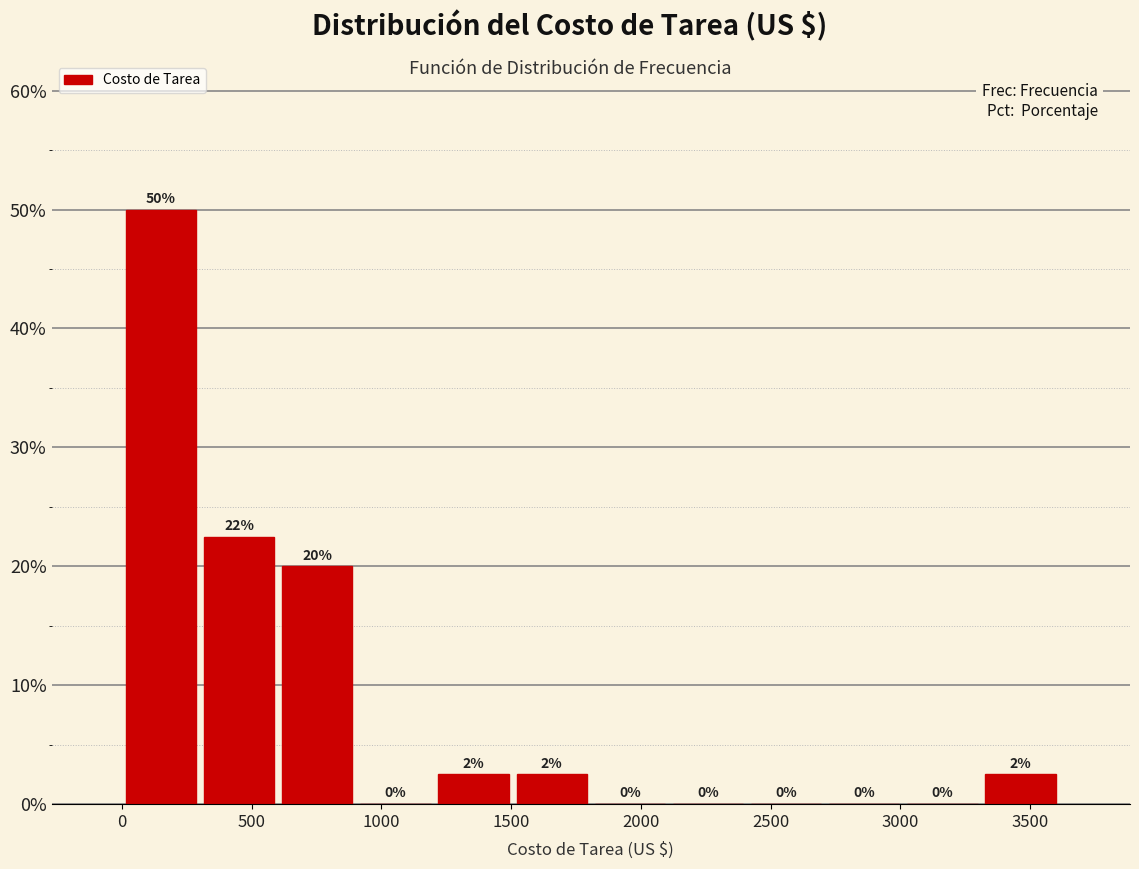

Over which range of the x-axis is the bar tallest?

0 to 300